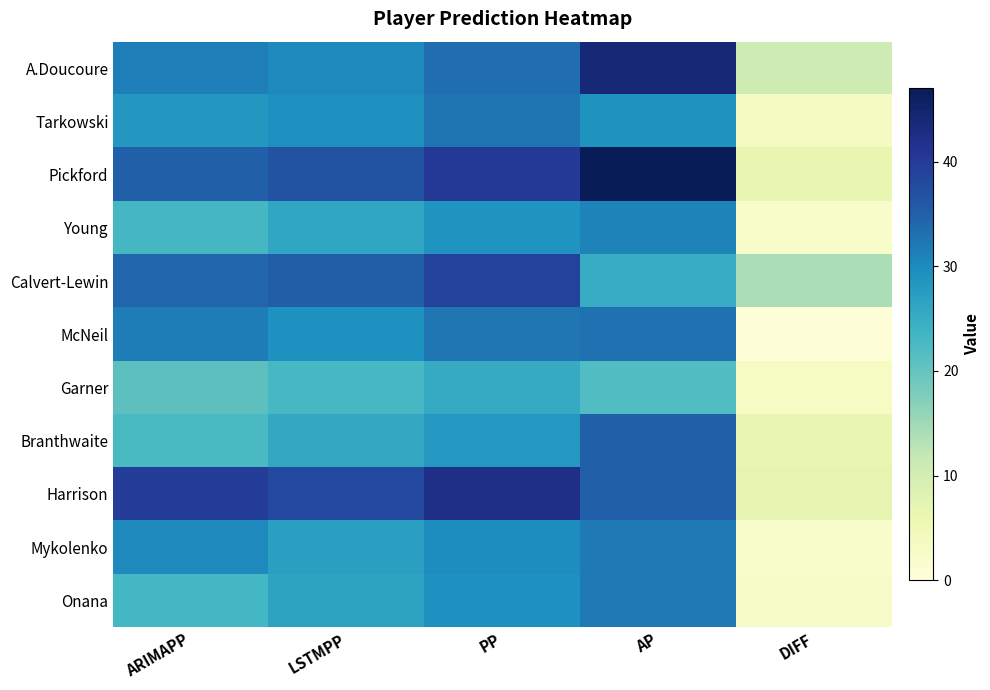

Reading left to right, transcribe all the data shown in this chart.

A.Doucoure: ARIMAPP=31.5	LSTMPP=30.1	PP=33.3	AP=44.0	DIFF=10.7
Tarkowski: ARIMAPP=28.4	LSTMPP=29.5	PP=32.6	AP=29.0	DIFF=3.6
Pickford: ARIMAPP=34.9	LSTMPP=36.5	PP=40.4	AP=47.0	DIFF=6.6
Young: ARIMAPP=23.0	LSTMPP=26.1	PP=28.8	AP=31.0	DIFF=2.2
Calvert-Lewin: ARIMAPP=34.2	LSTMPP=35.3	PP=39.0	AP=25.0	DIFF=14.0
McNeil: ARIMAPP=31.7	LSTMPP=29.3	PP=32.4	AP=33.0	DIFF=0.6
Garner: ARIMAPP=20.8	LSTMPP=22.8	PP=25.2	AP=22.0	DIFF=3.2
Branthwaite: ARIMAPP=22.7	LSTMPP=25.5	PP=28.2	AP=35.0	DIFF=6.8
Harrison: ARIMAPP=39.7	LSTMPP=38.1	PP=42.1	AP=35.0	DIFF=7.1
Mykolenko: ARIMAPP=30.3	LSTMPP=27.0	PP=29.8	AP=32.0	DIFF=2.2
Onana: ARIMAPP=23.1	LSTMPP=26.6	PP=29.3	AP=32.0	DIFF=2.7